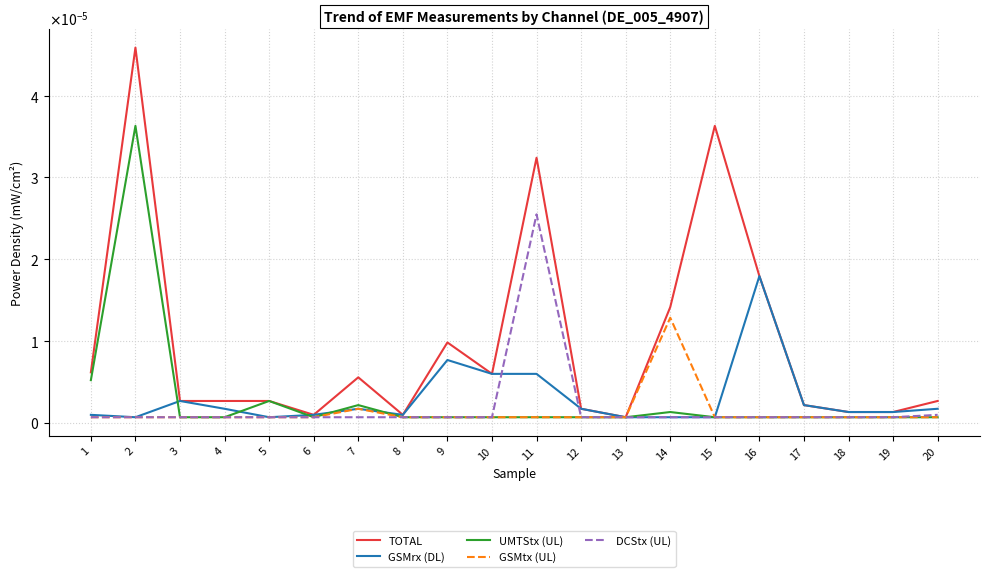

Is this an area chart (filled region under the line)?

No